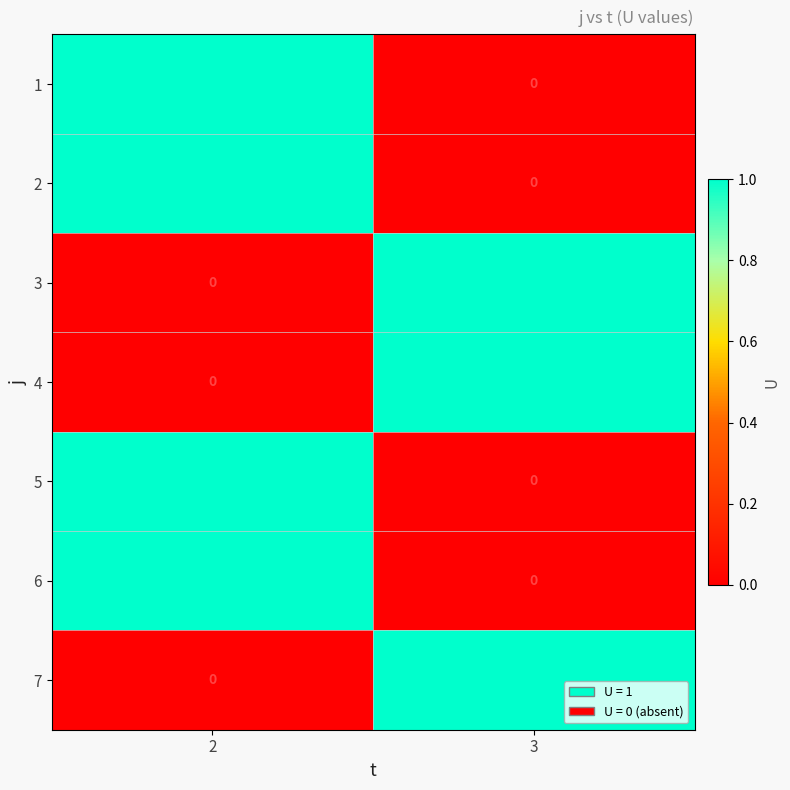

Is it true that 6 equals 1 at 2?

True